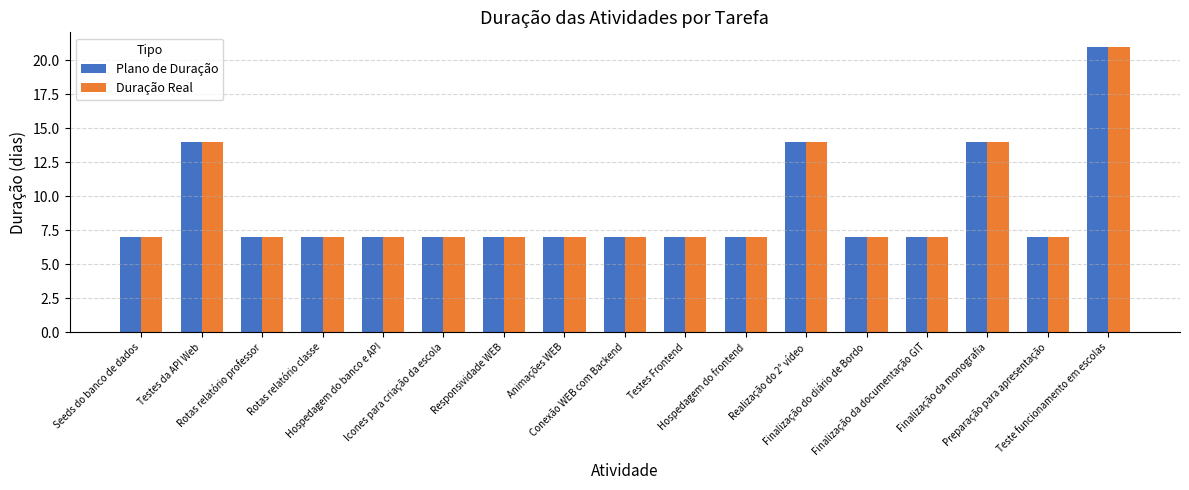

At how many categories does at least one series exceed 11?

4